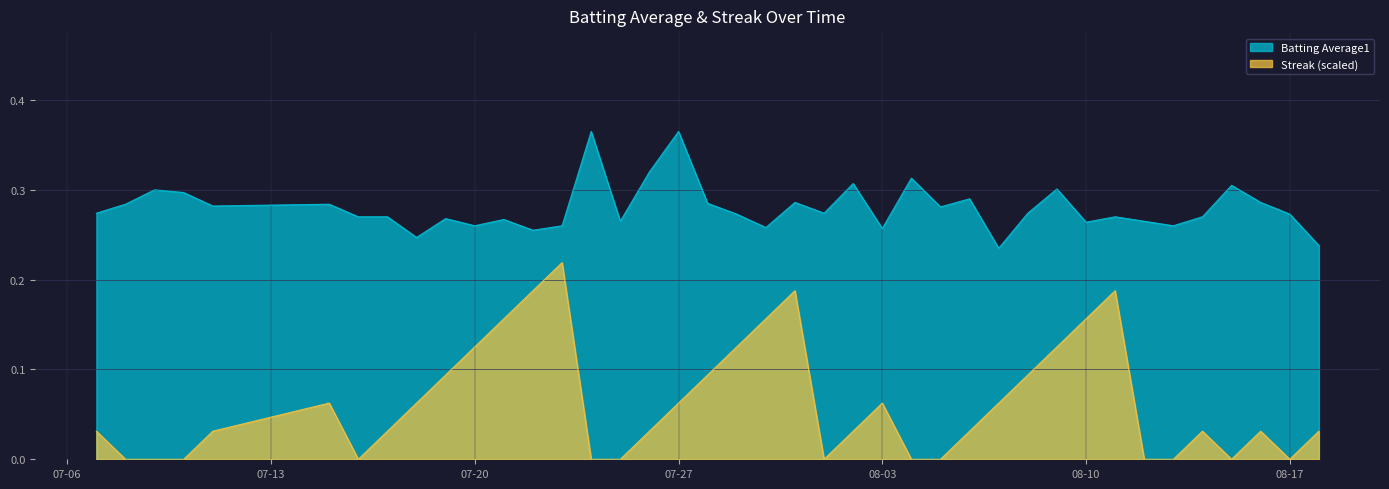

Is it true that Streak equals 0.2 at 2010-07-22?

True